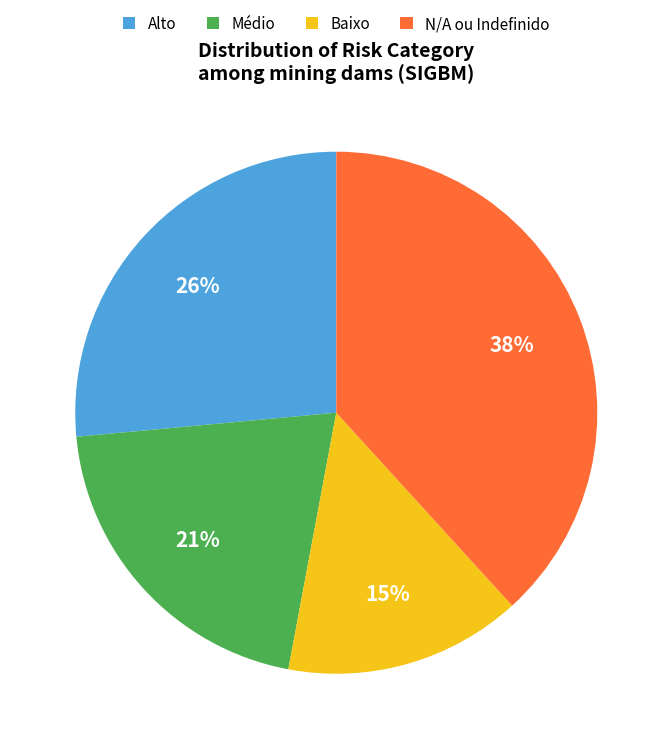

Is the sum of N/A and Baixo greater than half?

Yes